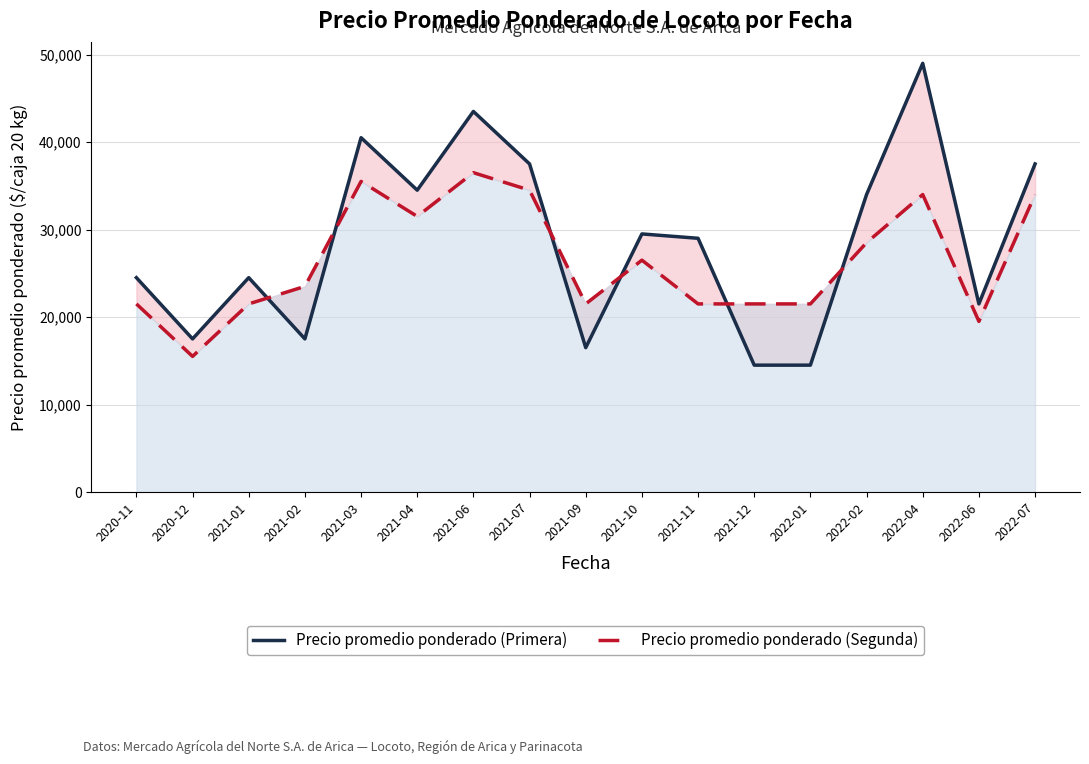

What are all the series names shown in the legend?

Precio promedio ponderado (Primera), Precio promedio ponderado (Segunda)